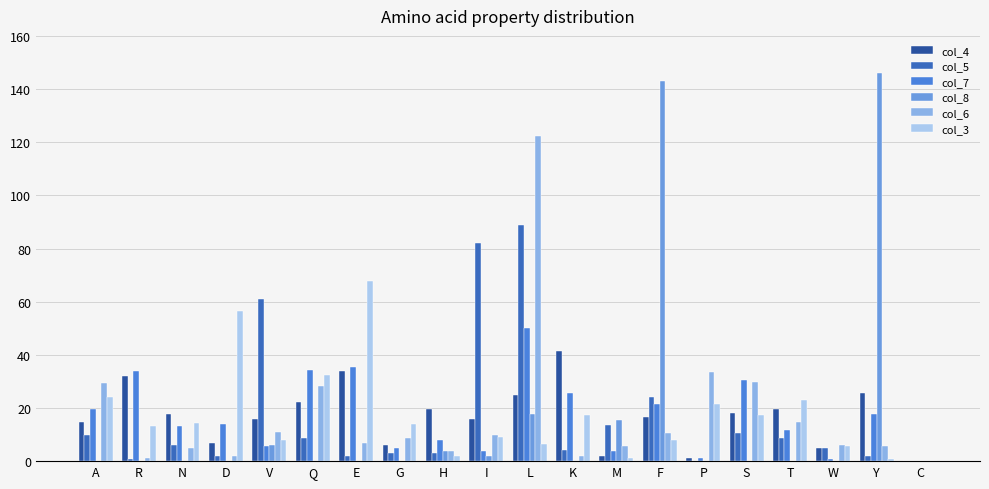

The col_4 series shows 25.6 at Y. True or false?

True